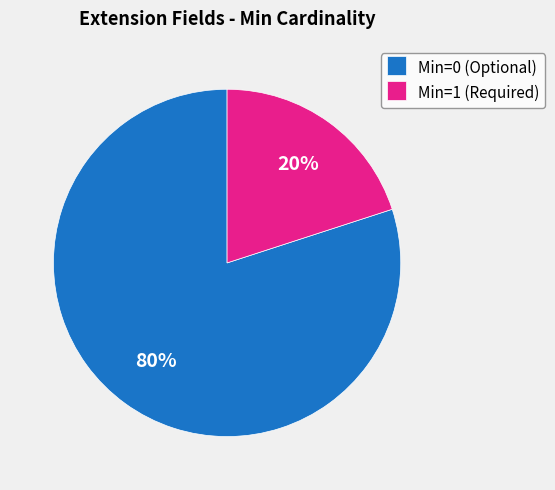

To the nearest percent, what percentage of the pie is Min=1 (Required)?

20%